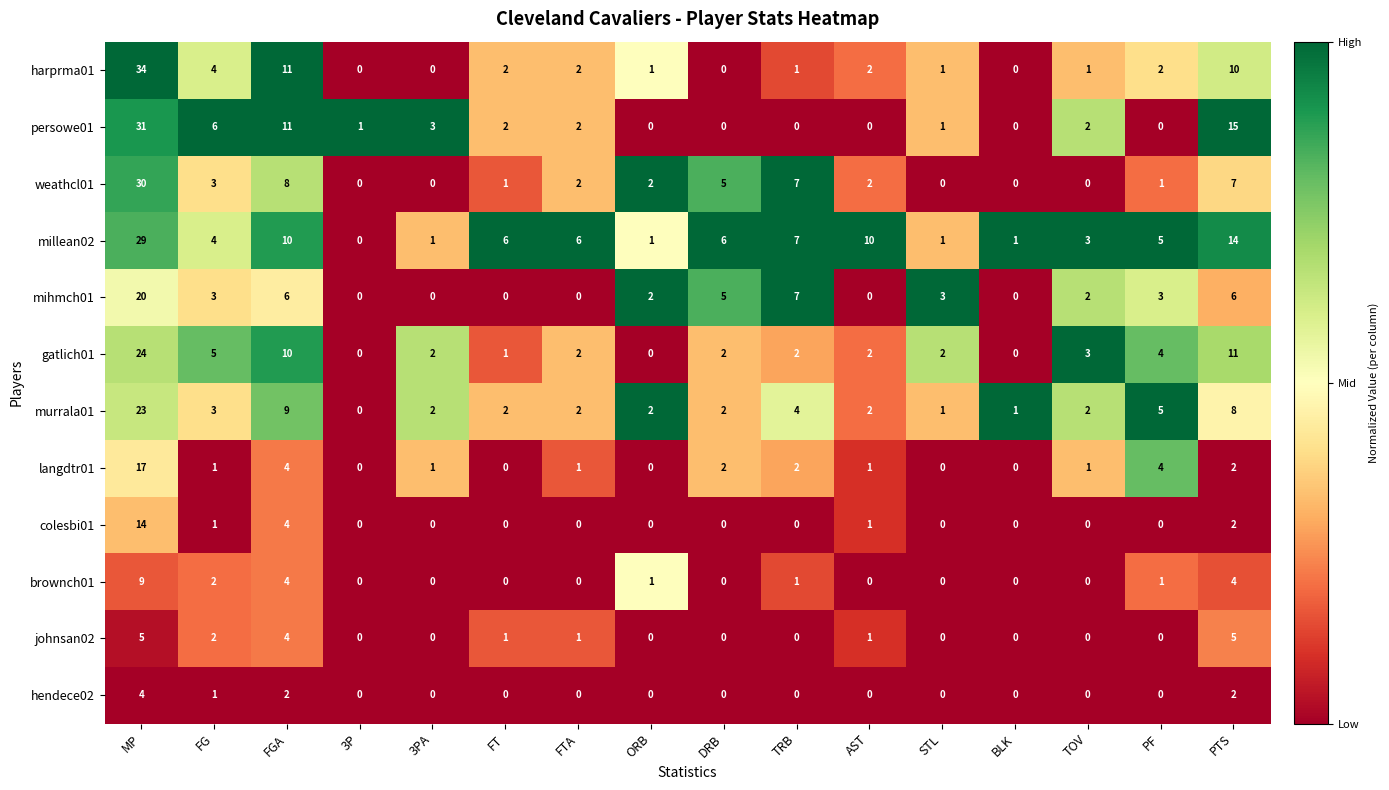

Count the number of data series in this chart.

12